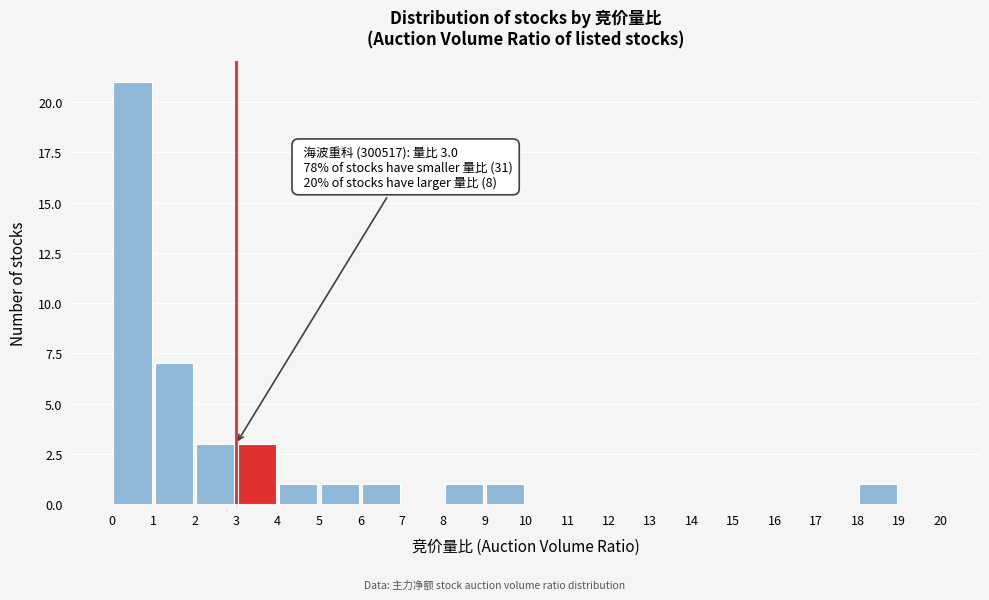

Which range on the x-axis has the tallest bar?

0 to 1